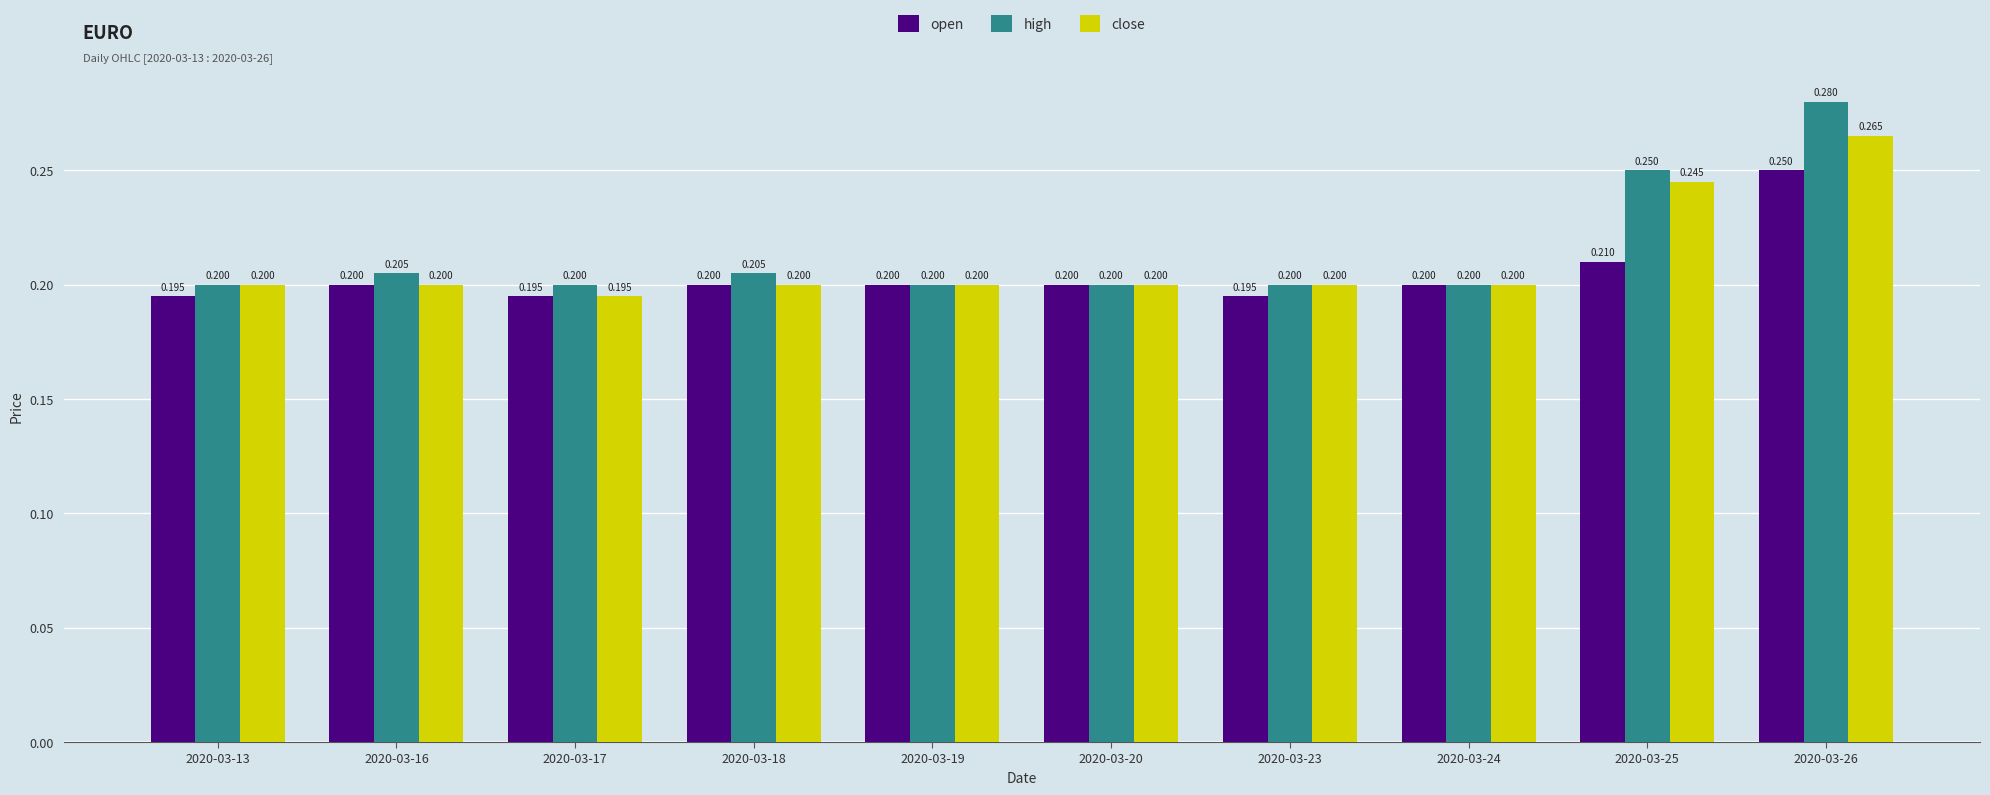

At how many categories does at least one series exceed 0?

10